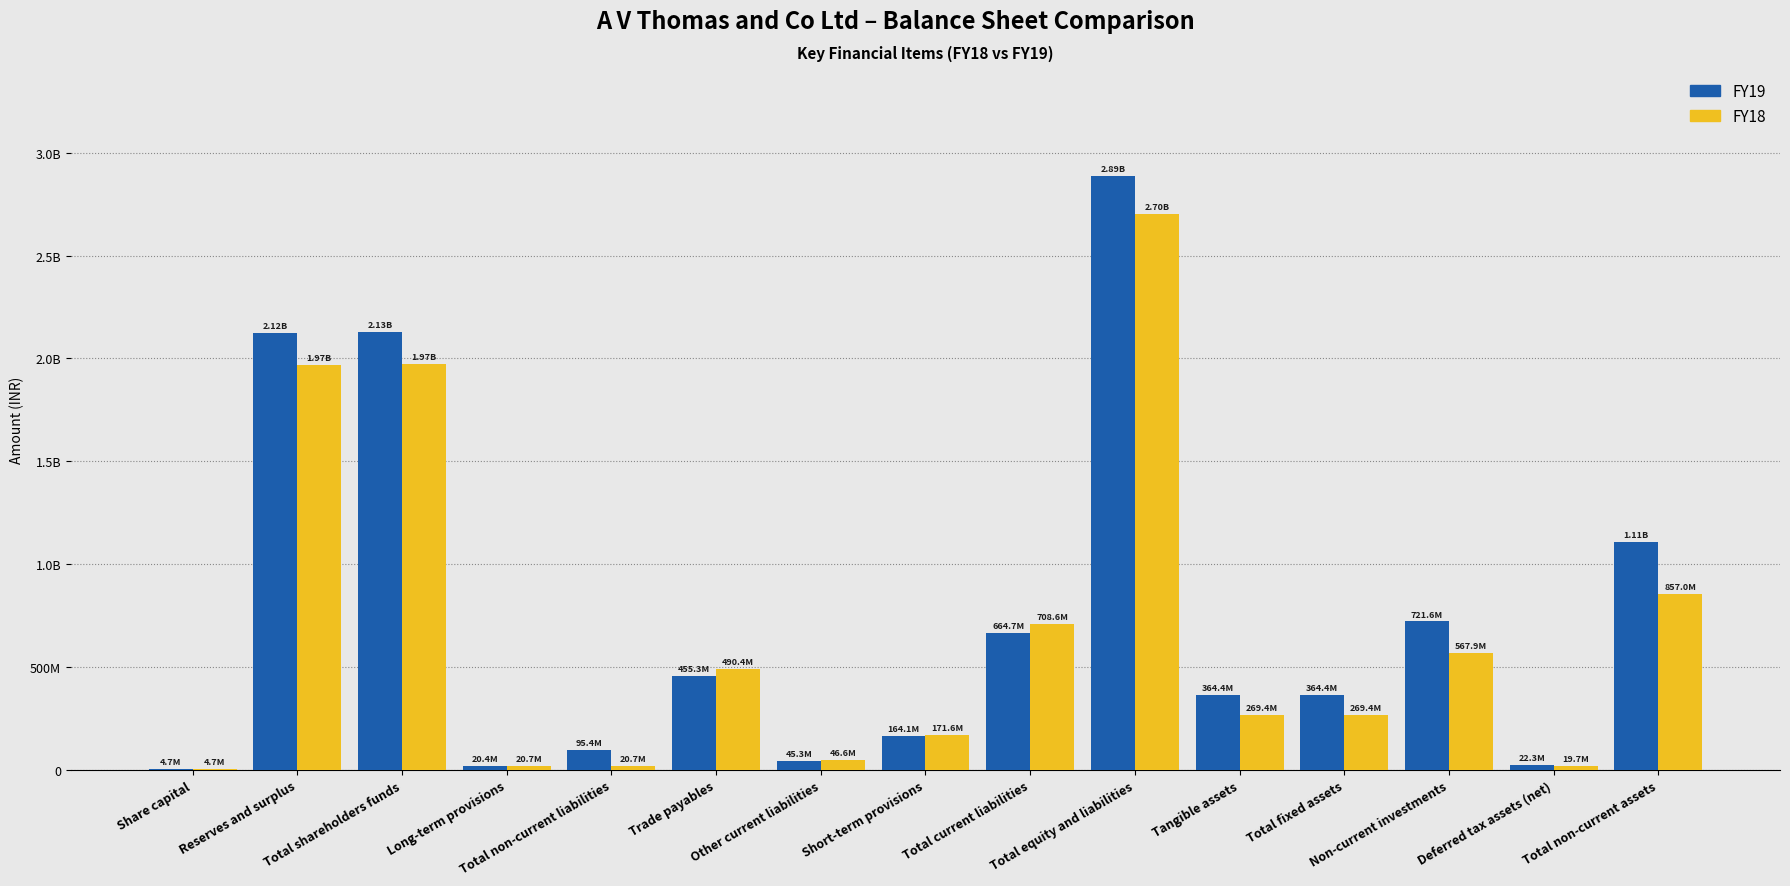

Does the chart contain stacked bars?

No